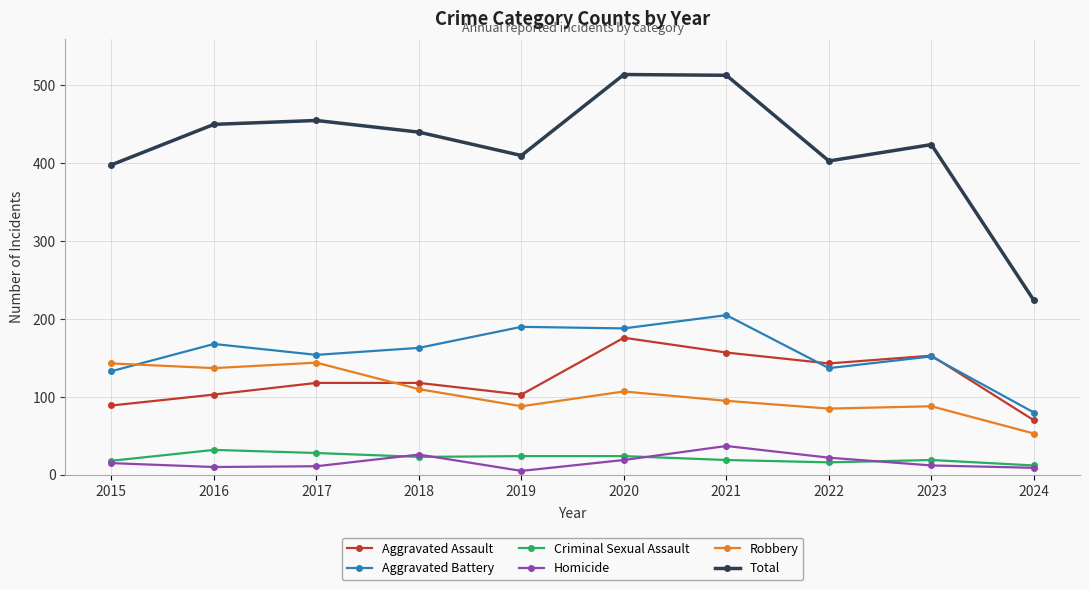

Between 2019 and 2020, which series saw the biggest shift?

Total